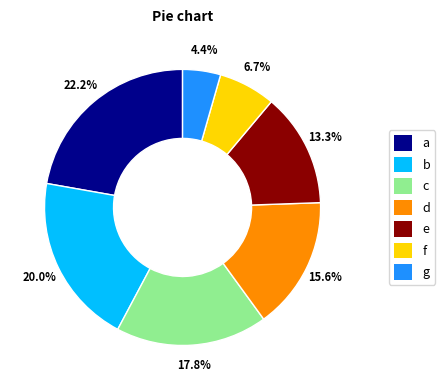

Is c the majority of the pie?

No